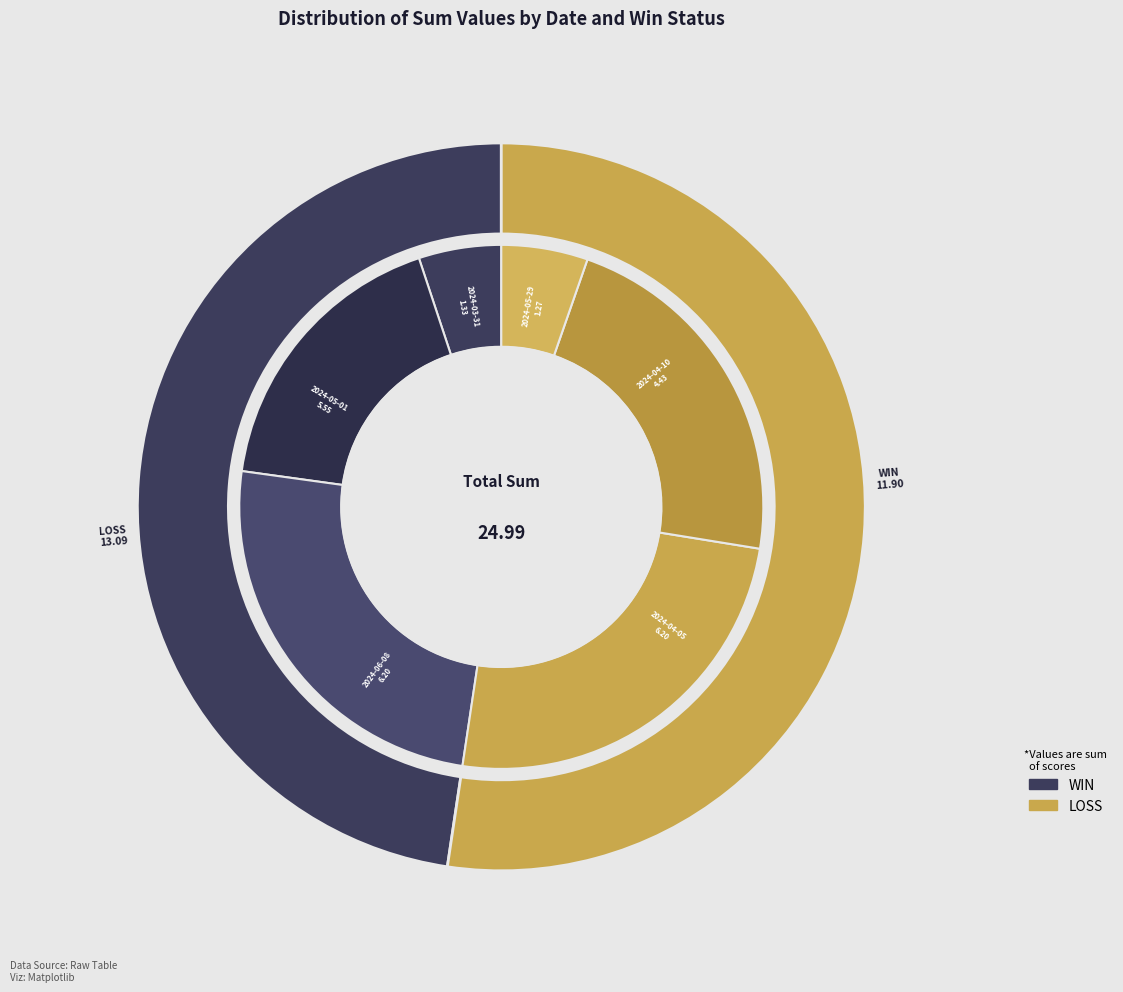

What is the smallest slice in the pie chart?

2024-05-29